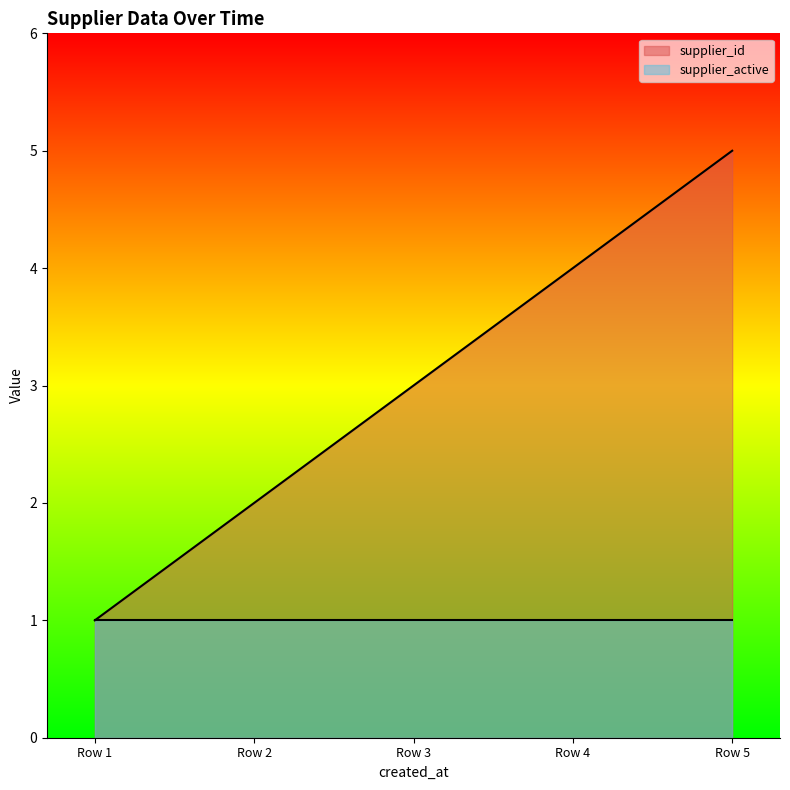

What is the smallest value displayed?

1